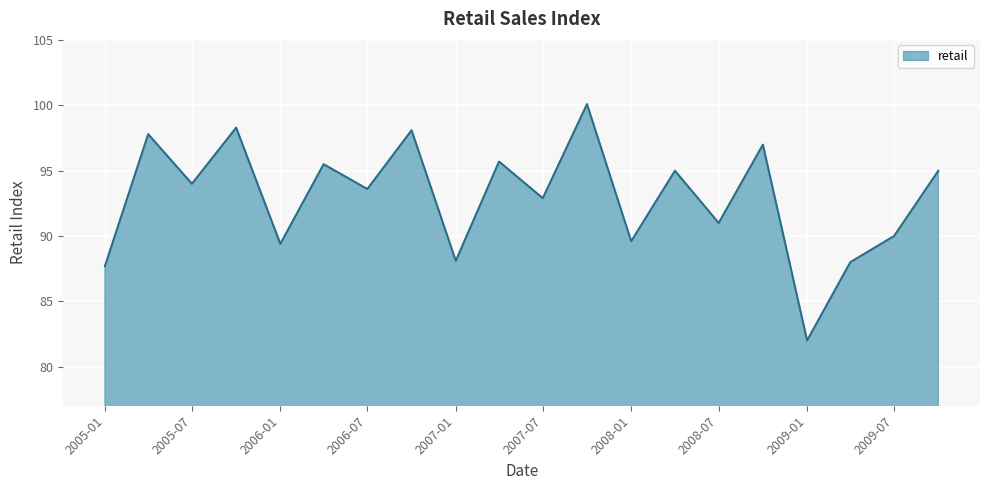

What is the difference between the maximum and minimum values?

18.1